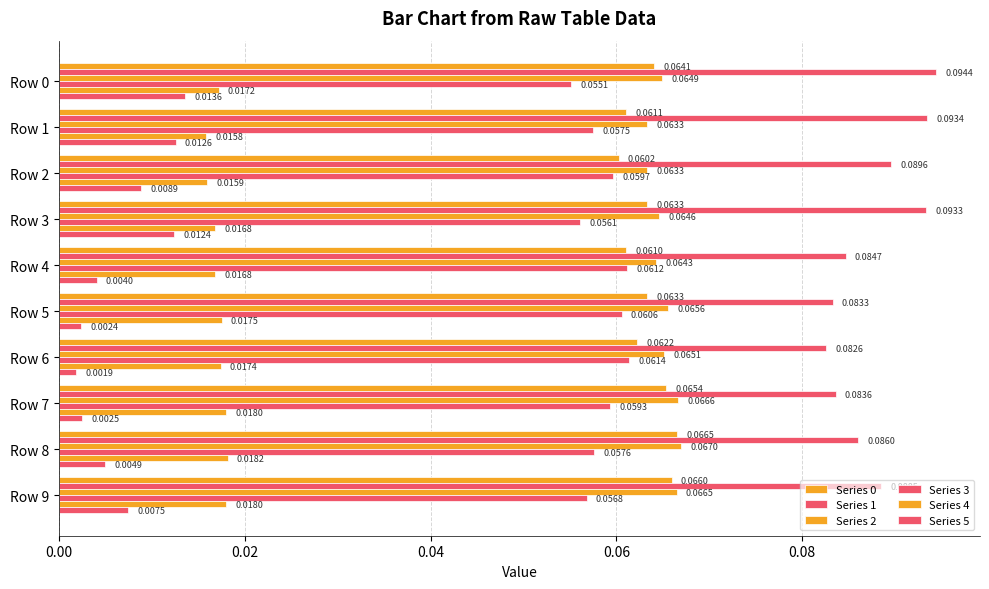

Which series has the largest total across all categories?

Series 1